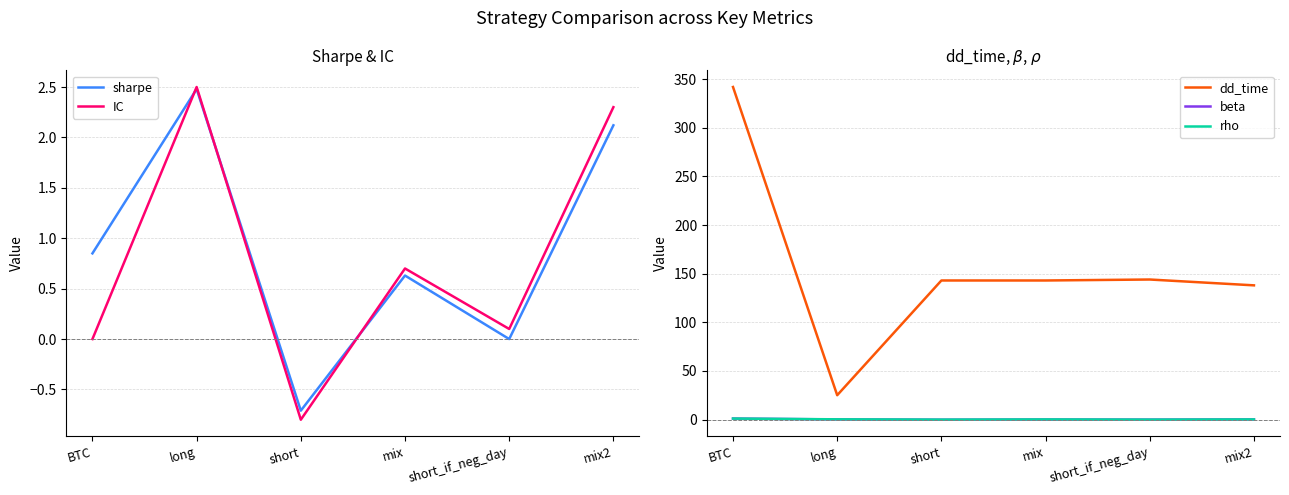

True or false: IC has more than 1 interior local peaks.

True